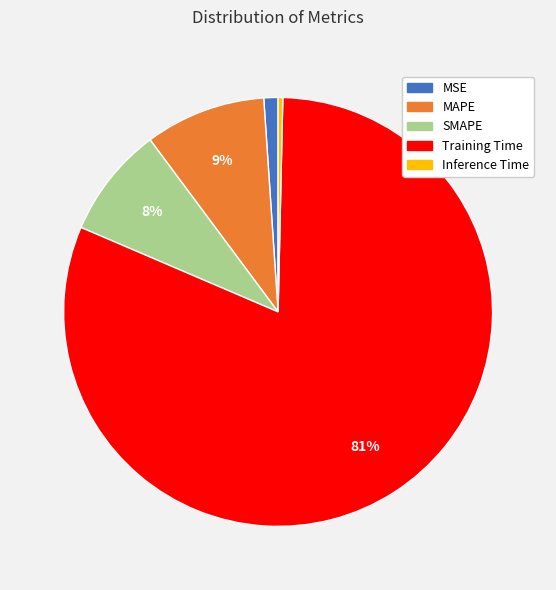

Combined, do MSE and SMAPE account for over 50%?

No